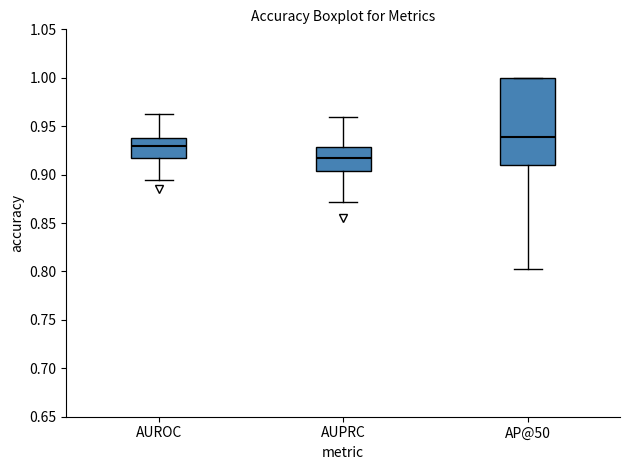

Reading left to right, read every box against the y-axis: the position of its median line, the range the box covers, and the ends of its whiskers. The values are not printed on the chart, so give them approximately, as read against the axis.

AUROC: median 0.930, box 0.915 to 0.940, whiskers 0.895 to 0.965
AUPRC: median 0.915, box 0.905 to 0.930, whiskers 0.870 to 0.960
AP@50: median 0.940, box 0.910 to 1.000, whiskers 0.800 to 1.000